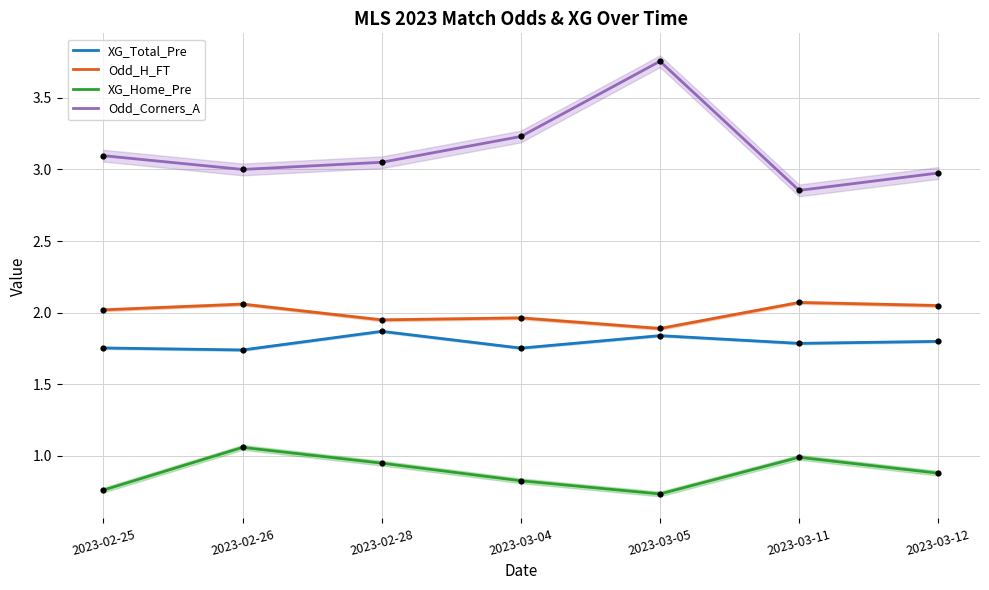

At which category is the sum across all series the highest?

2023-03-05